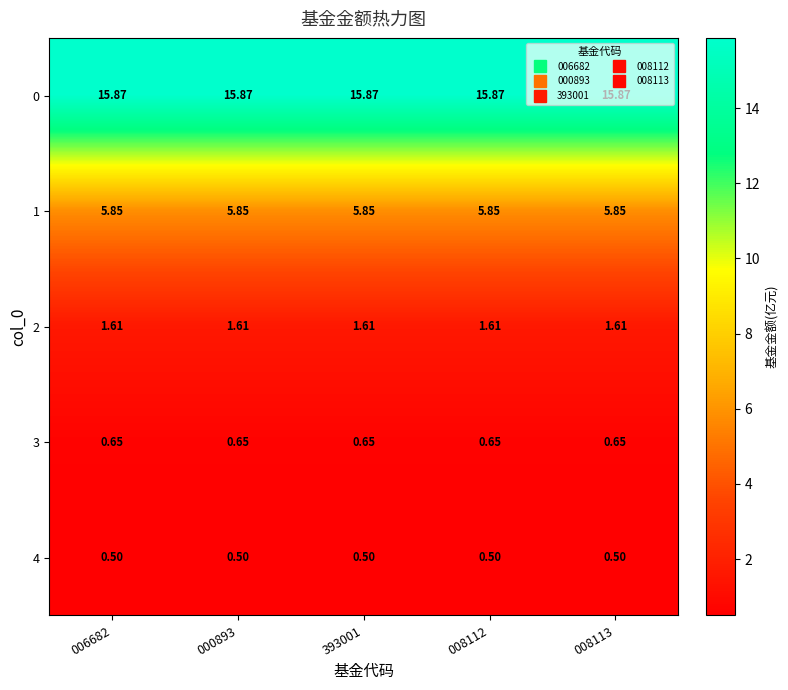

What is the total value across all series at 008113?

24.5